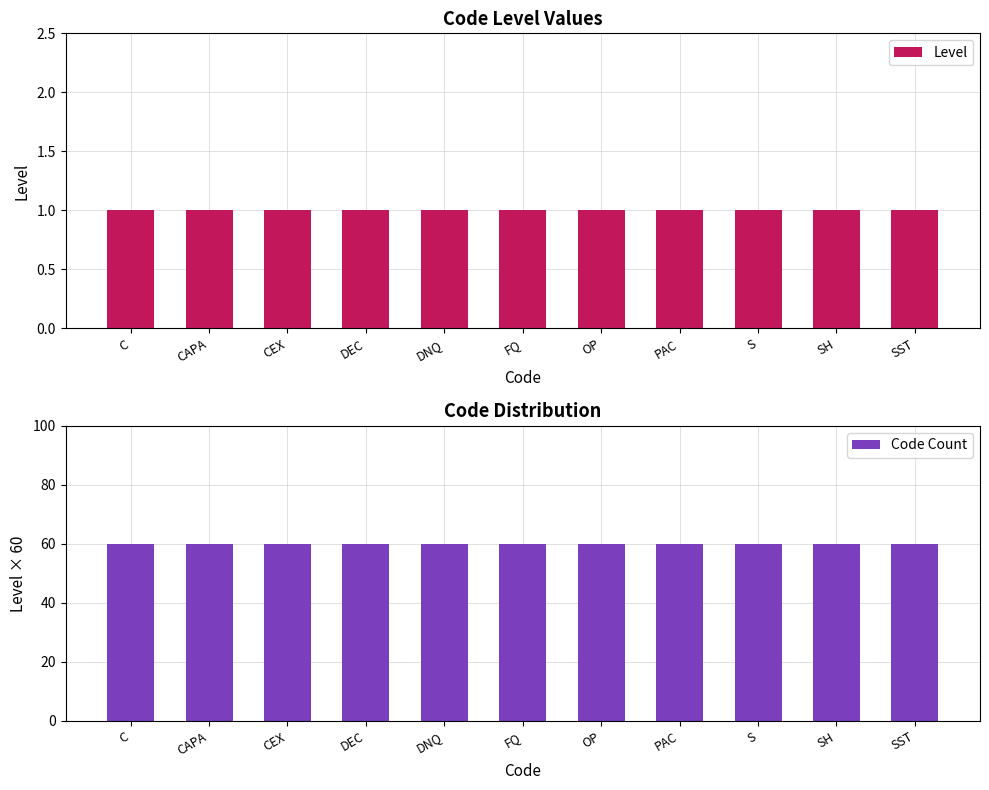

The value of Code Count at CEX is 13. True or false?

False